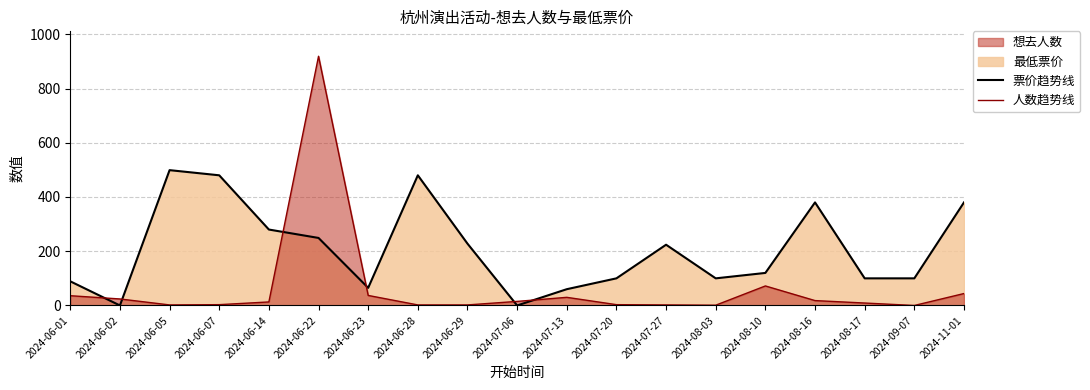

What is the sum of the 票价趋势线 values at 2024-06-22 and 2024-06-23?

314